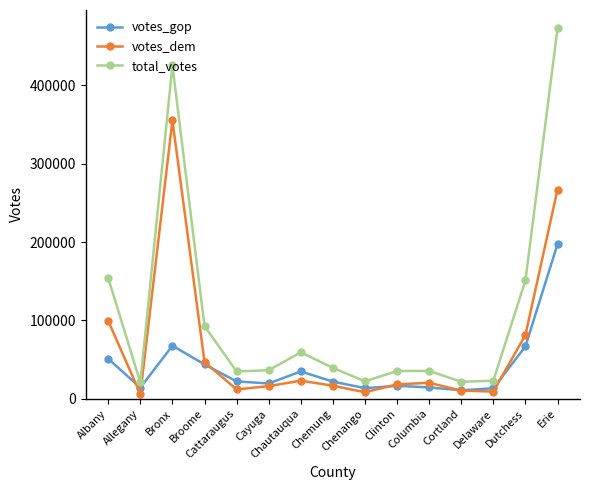

True or false: total_votes and votes_dem cross at least once.

False